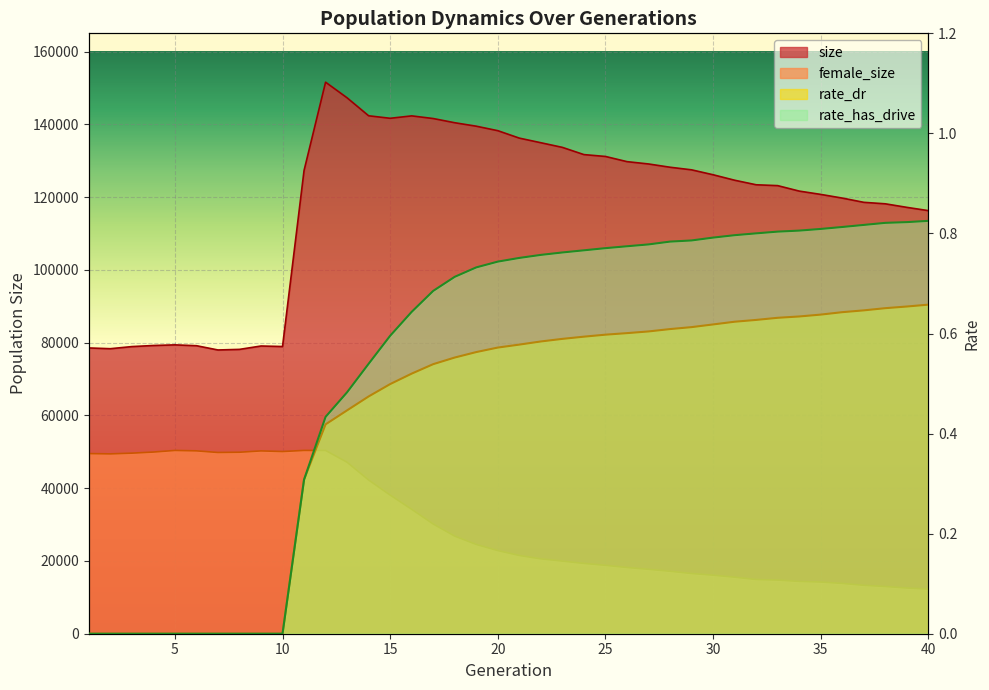

Is the value of female_size at 27 greater than the value of rate_dr at 21?

Yes